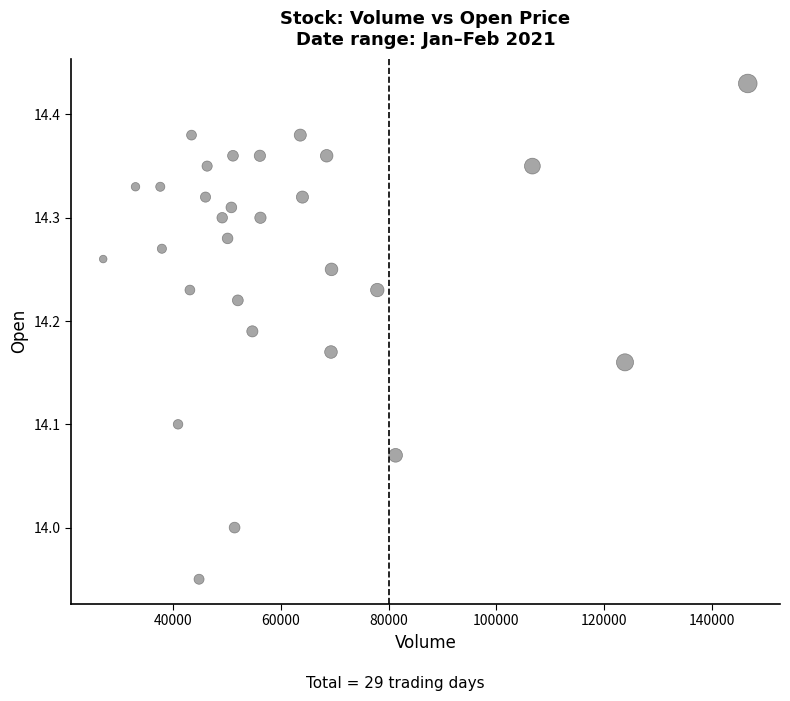

What is the range of Y values (max minus min)?

0.5